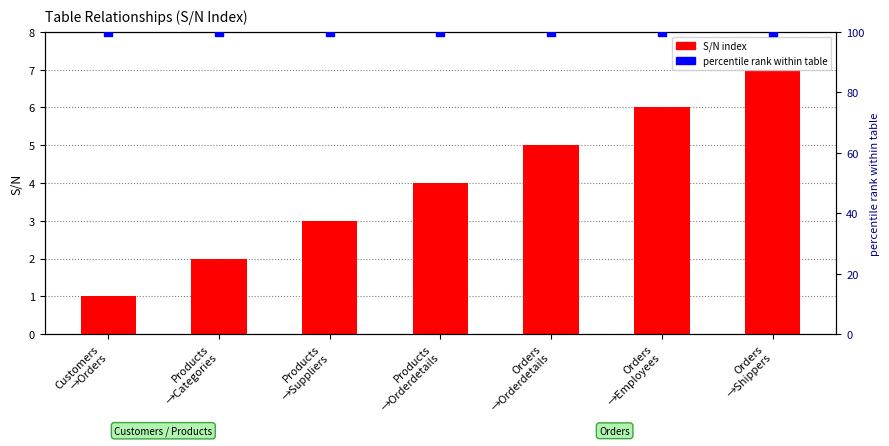

Is the value of percentile rank within table at Products
→Orderdetails greater than the value of S/N index at Products
→Orderdetails?

Yes